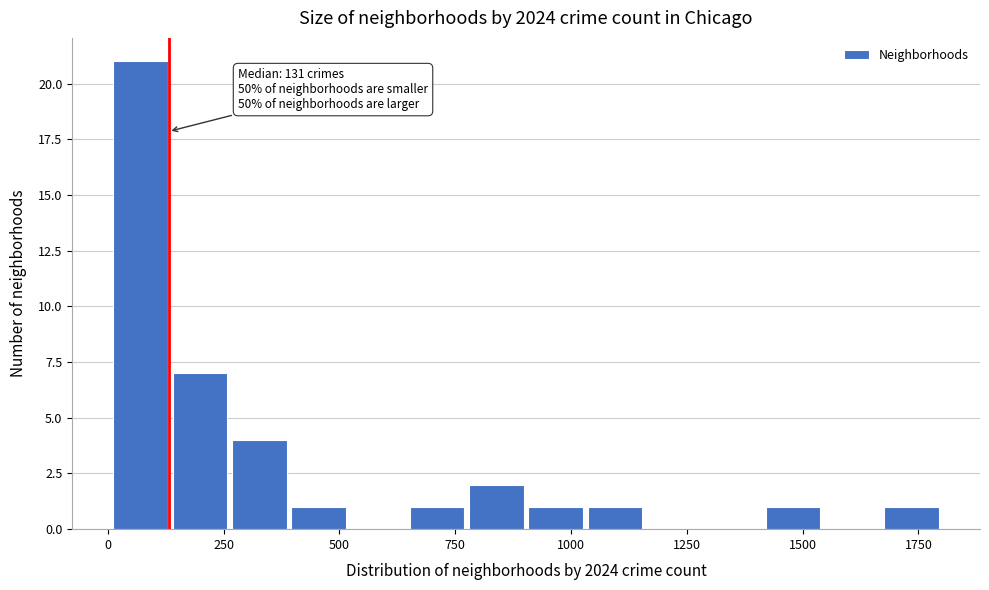

Read against the x-axis, roughly where is the centre of the tallest bar?

50